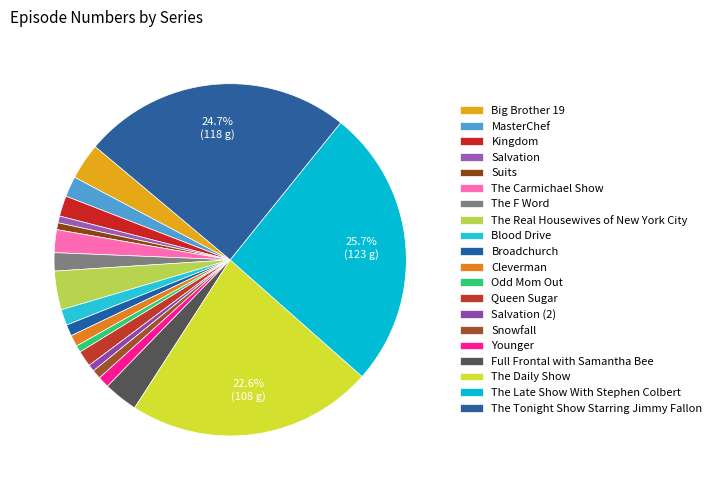

How many slices are in this pie chart?

20